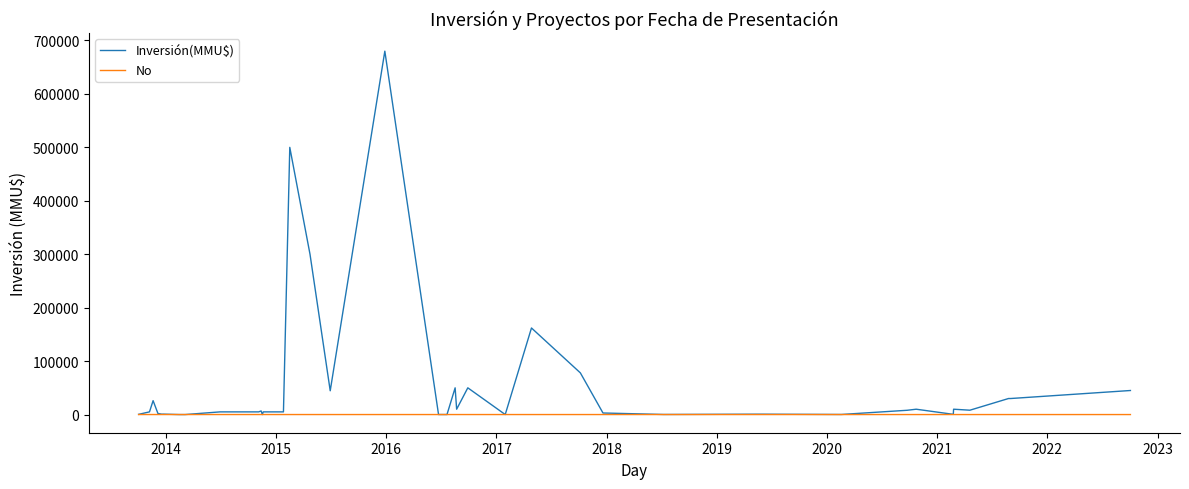

At how many categories does at least one series exceed 193124?

3